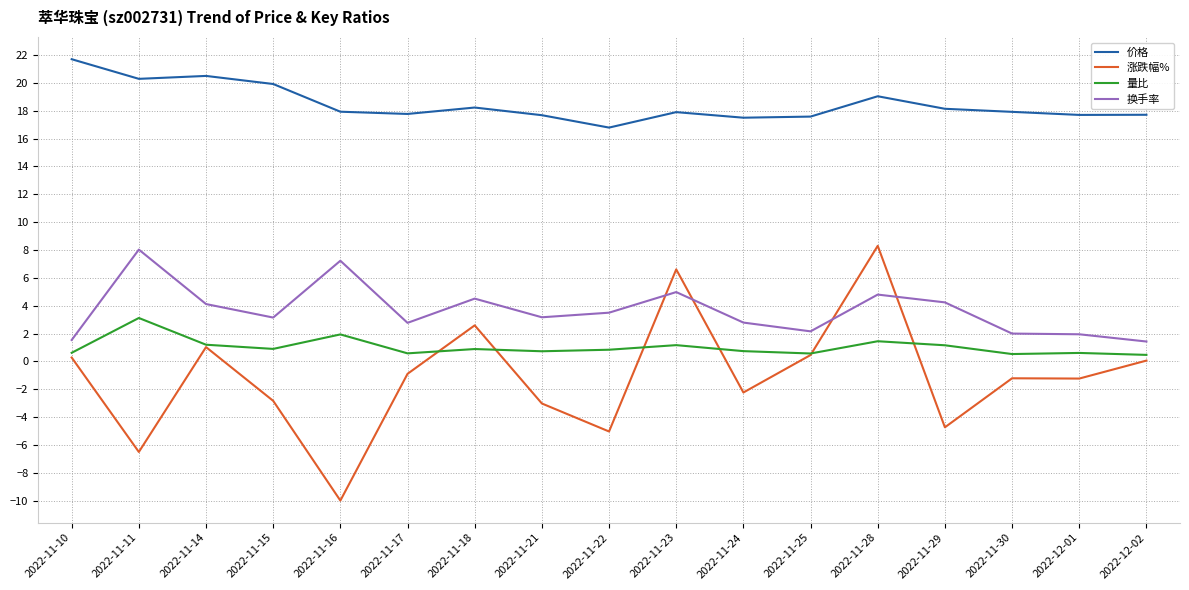

What position from the right is 2022-11-18?

11